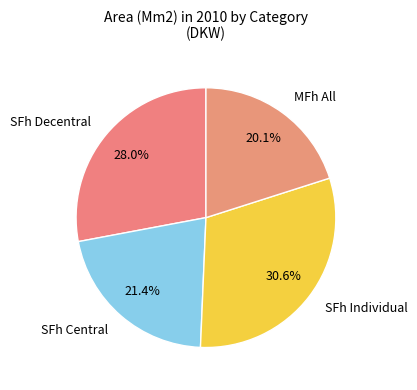

To the nearest percent, what is the average slice percentage?

25%